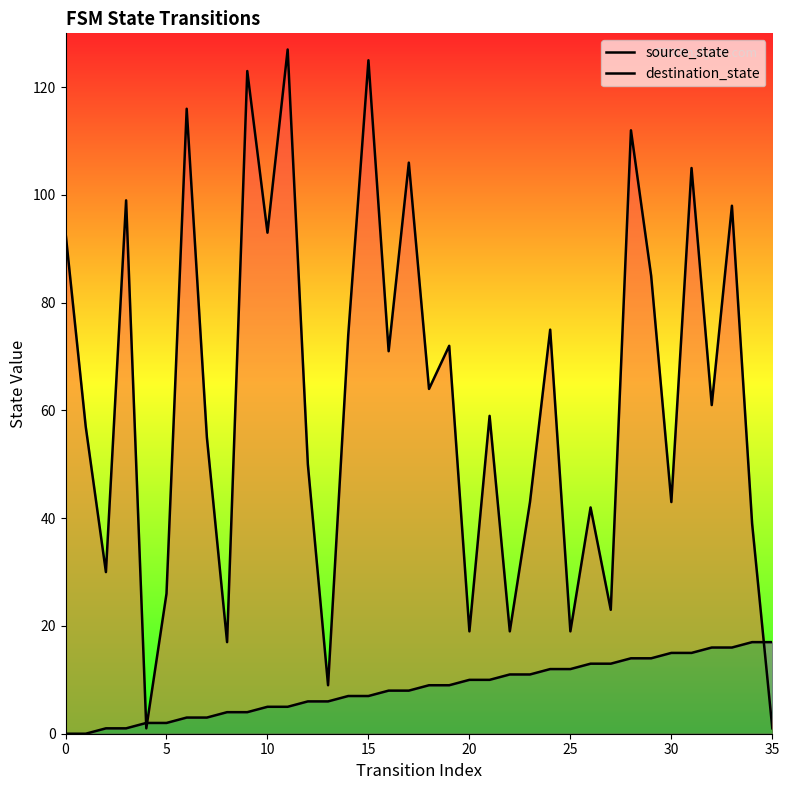

How many lines are shown in the chart?

2